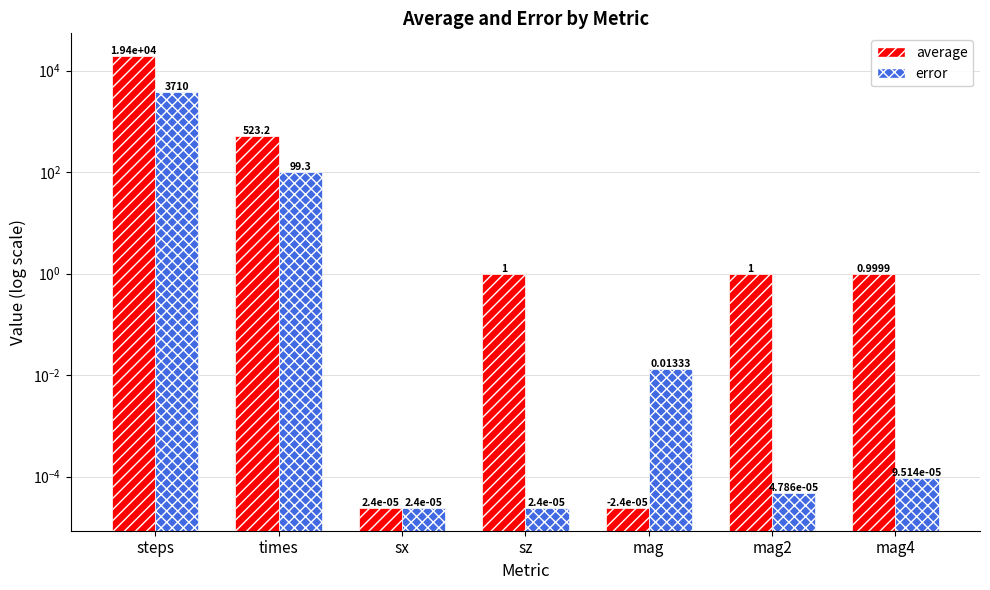

Reading right to left, transcribe all the data shown in this chart.

average: mag4=1.0	mag2=1.0	mag=0.0	sz=1.0	sx=0.0	times=523.2	steps=19397.5
error: mag4=0.0	mag2=0.0	mag=0.0	sz=0.0	sx=0.0	times=99.3	steps=3710.0